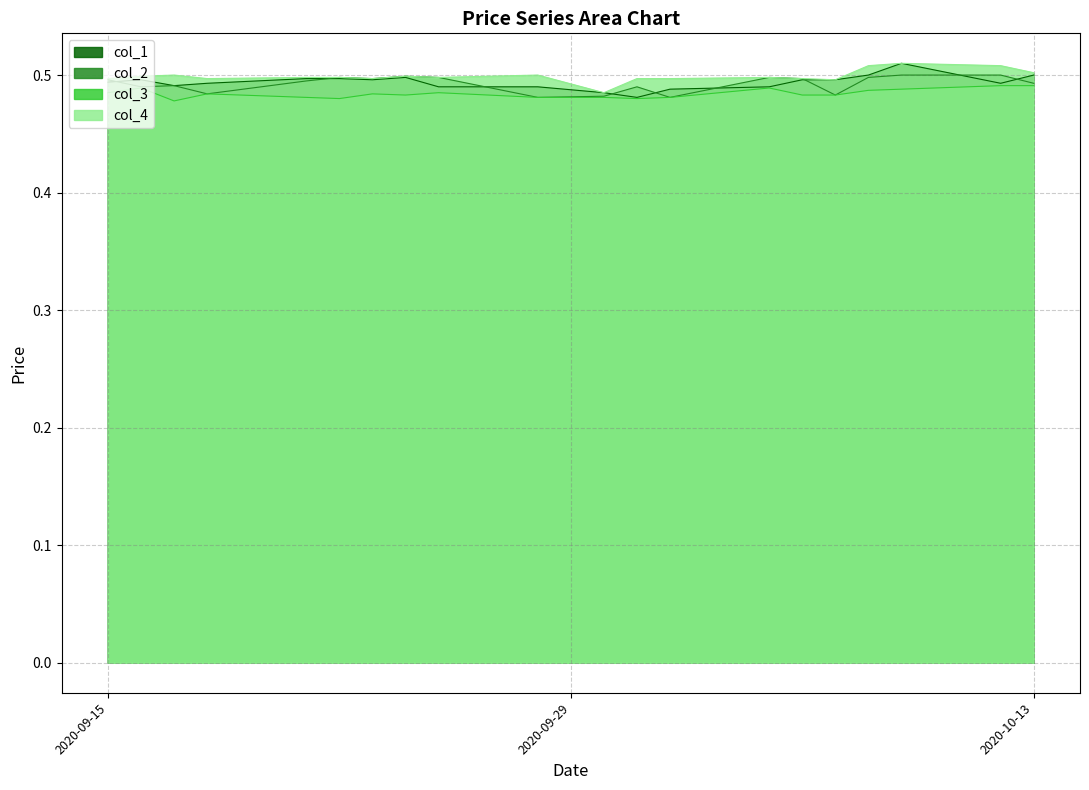

What is the value of the col_1 point at the 7th from the left?

0.5